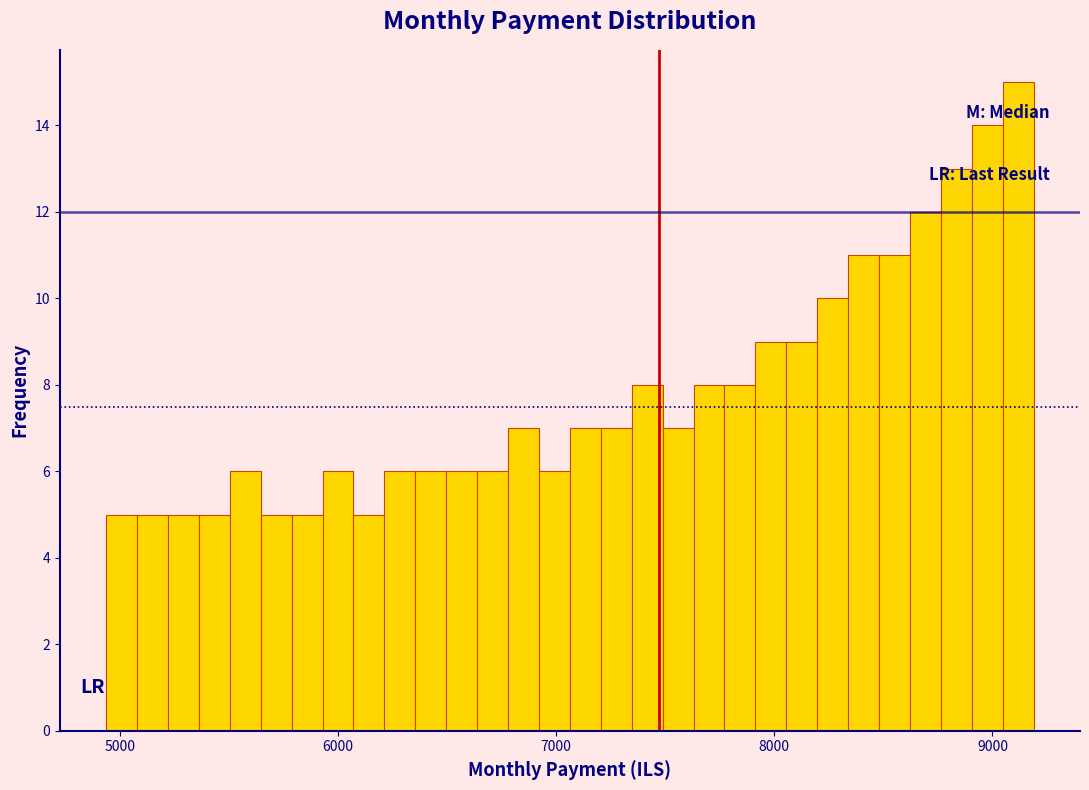

Read against the x-axis, roughly where is the centre of the tallest bar?

9100